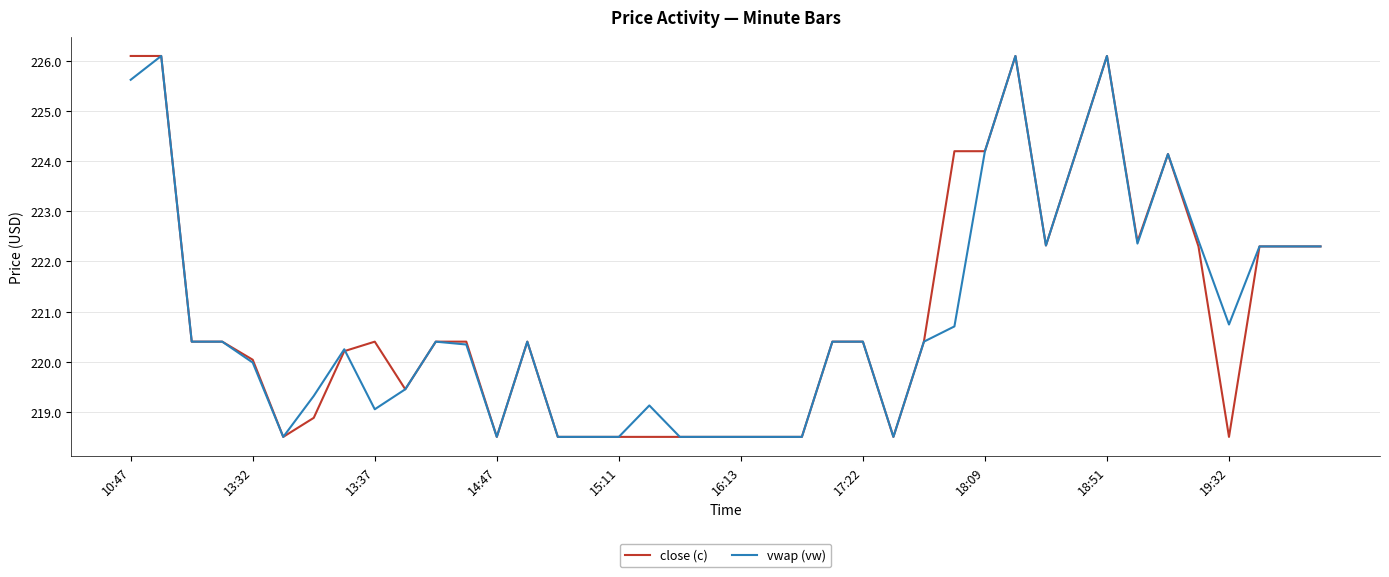

What is the minimum value shown in the chart?

218.5